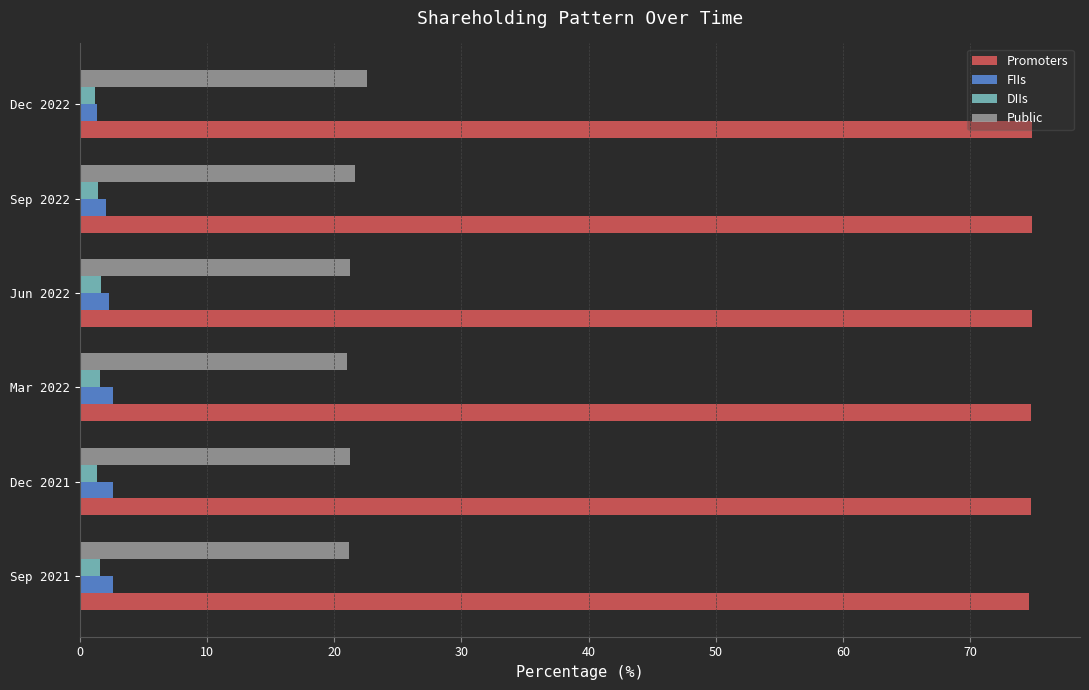

What is the minimum value for Public?

21.0